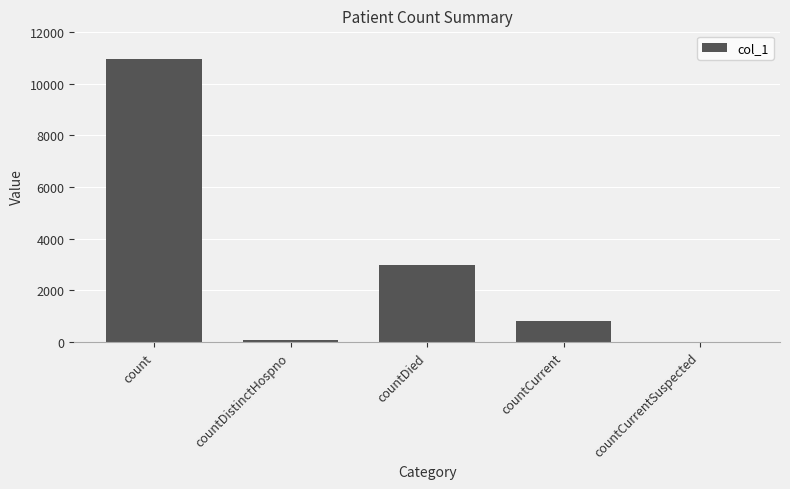

How many distinct data groups are displayed?

1